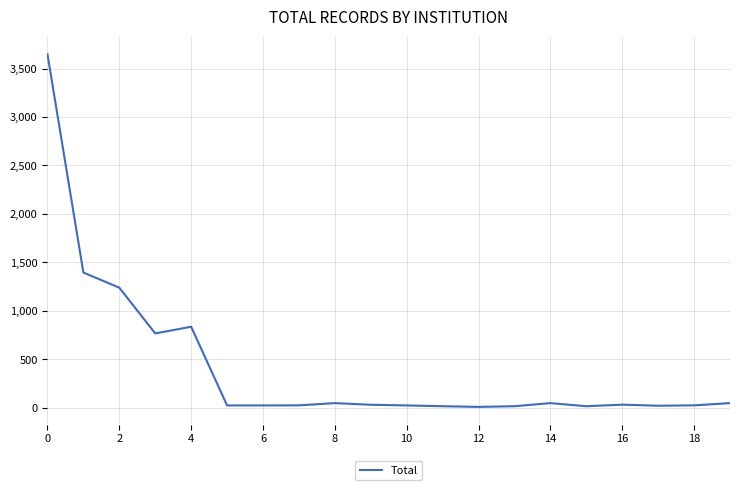

What is the difference between the maximum and minimum values?

3638